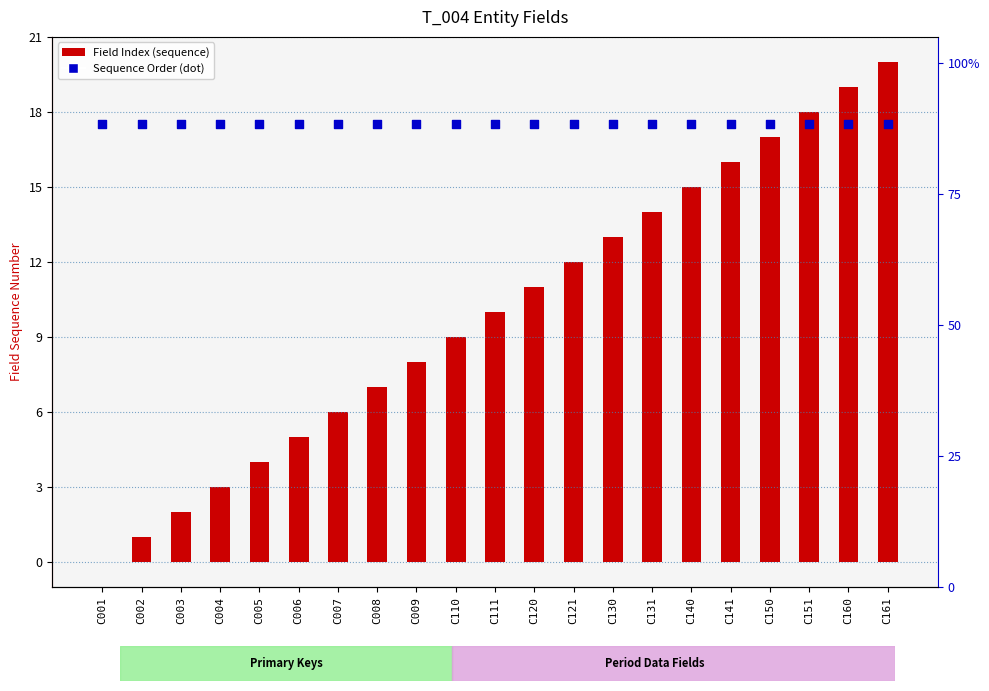

Which series reaches the minimum Y coordinate?

Field Index